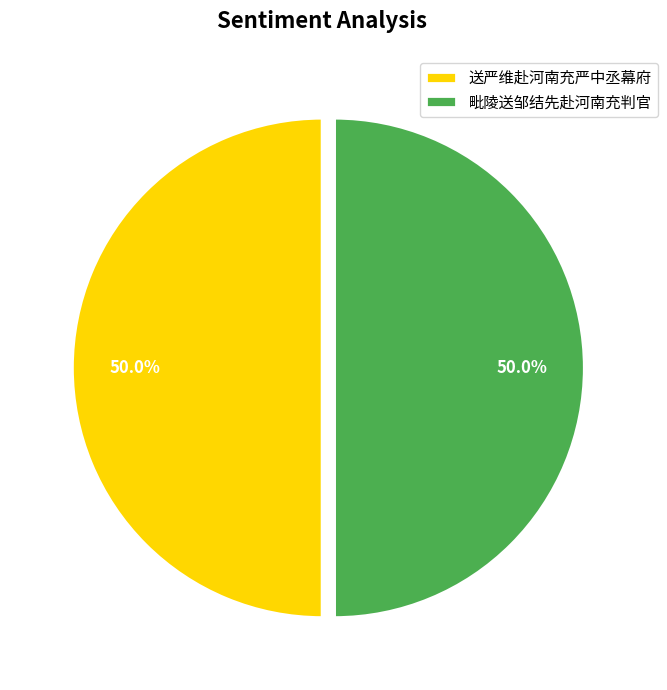

Count the number of slices in the pie.

2